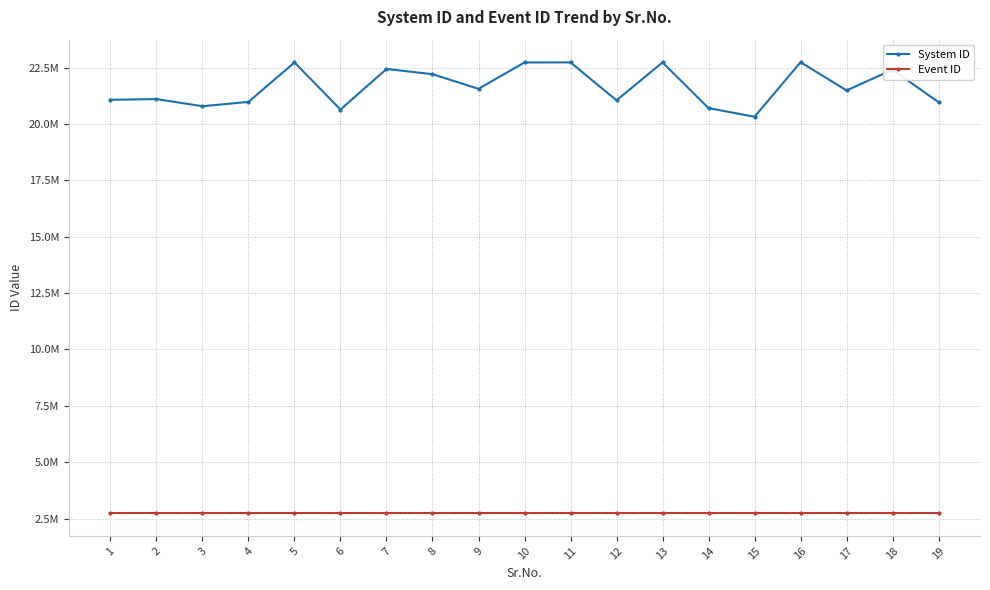

Does the chart display data point markers on the line(s)?

Yes